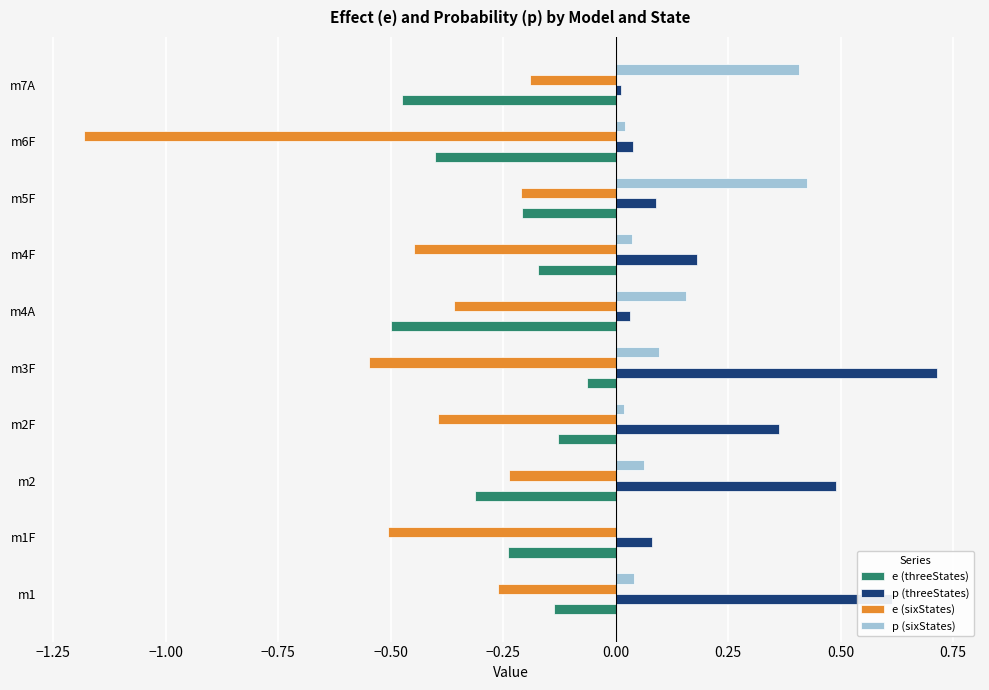

Is the value of p (sixStates) at m5F greater than the value of e (sixStates) at m5F?

Yes